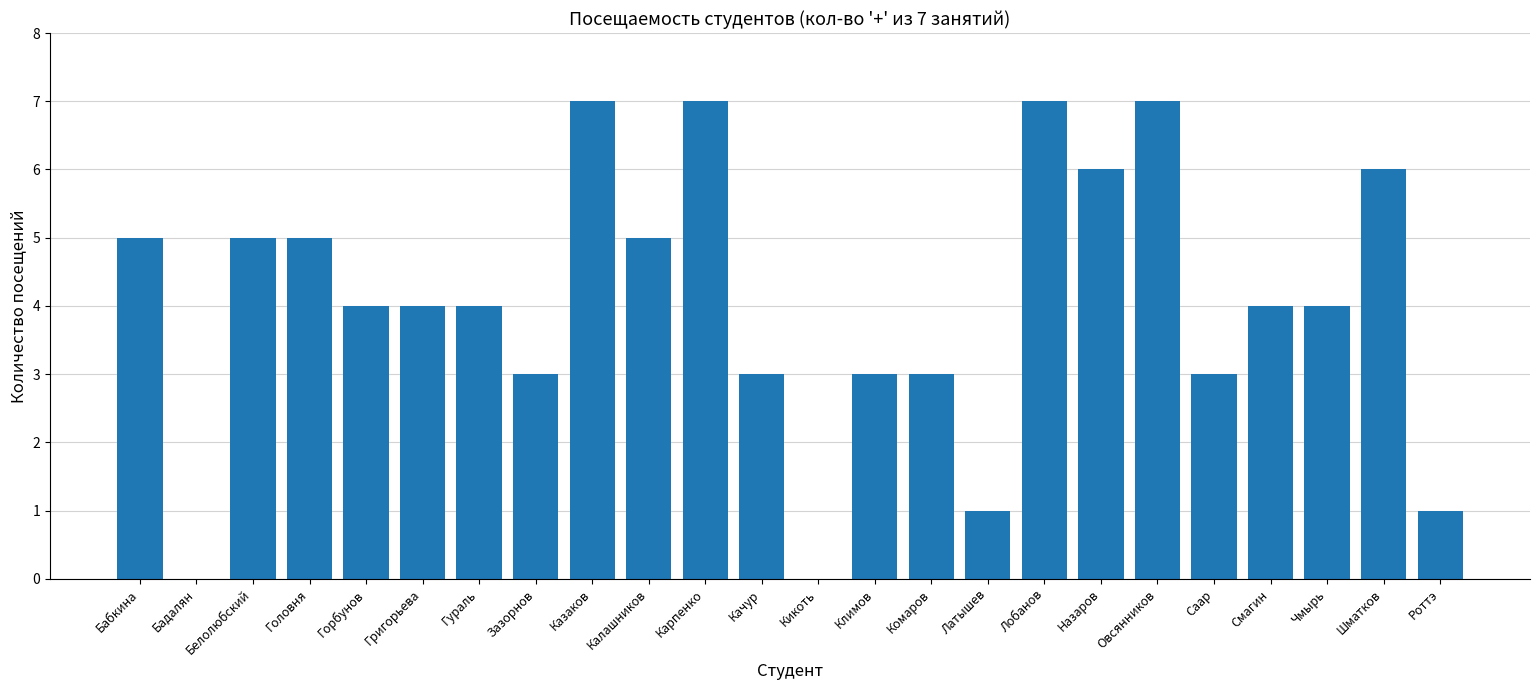

Reading right to left, transcribe all the data shown in this chart.

1	6	4	4	3	7	6	7	1	3	3	0	3	7	5	7	3	4	4	4	5	5	0	5